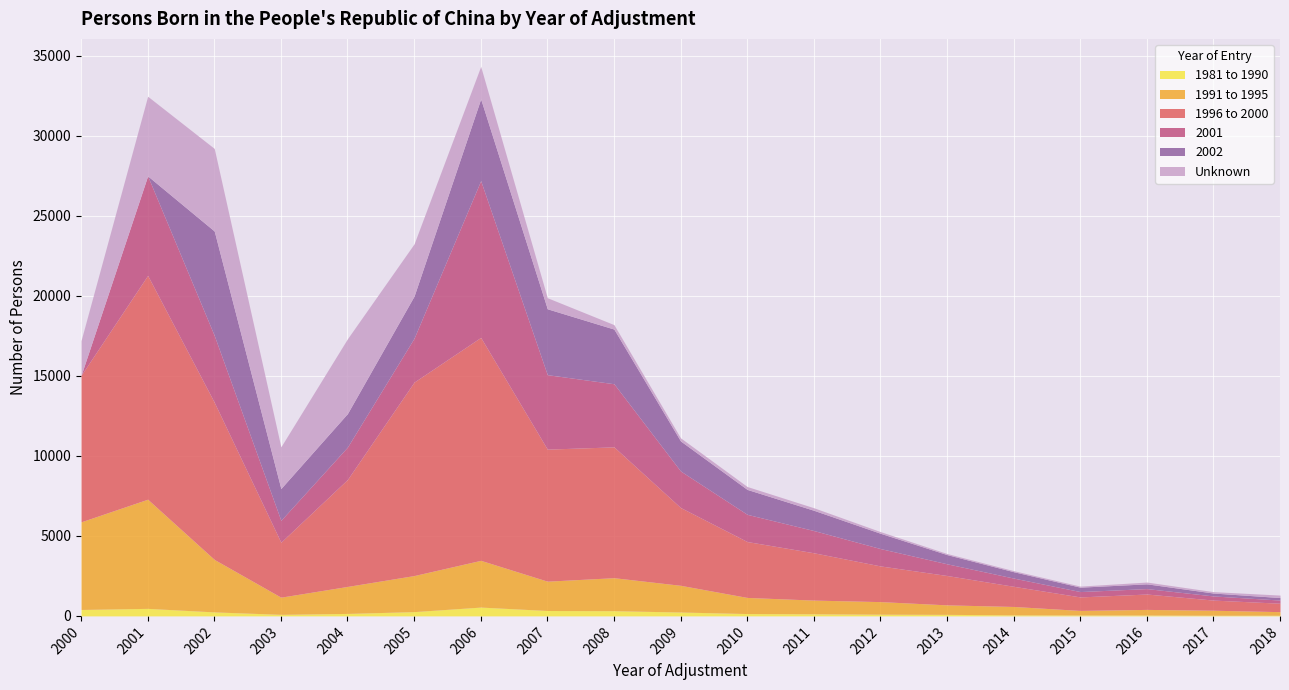

What is the average value of the 1991 to 1995 series?

1791